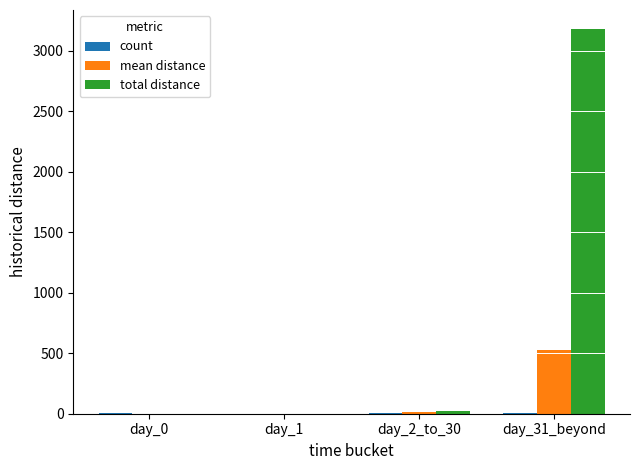

How many data points does each series have?

4